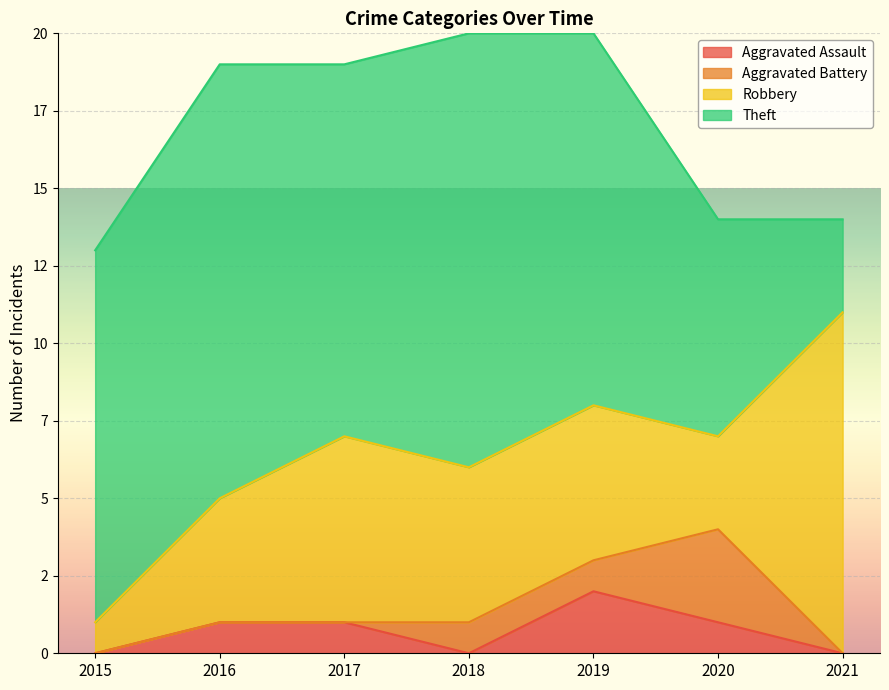

List the series in order of their peak value, highest first.

Theft, Robbery, Aggravated Battery, Aggravated Assault